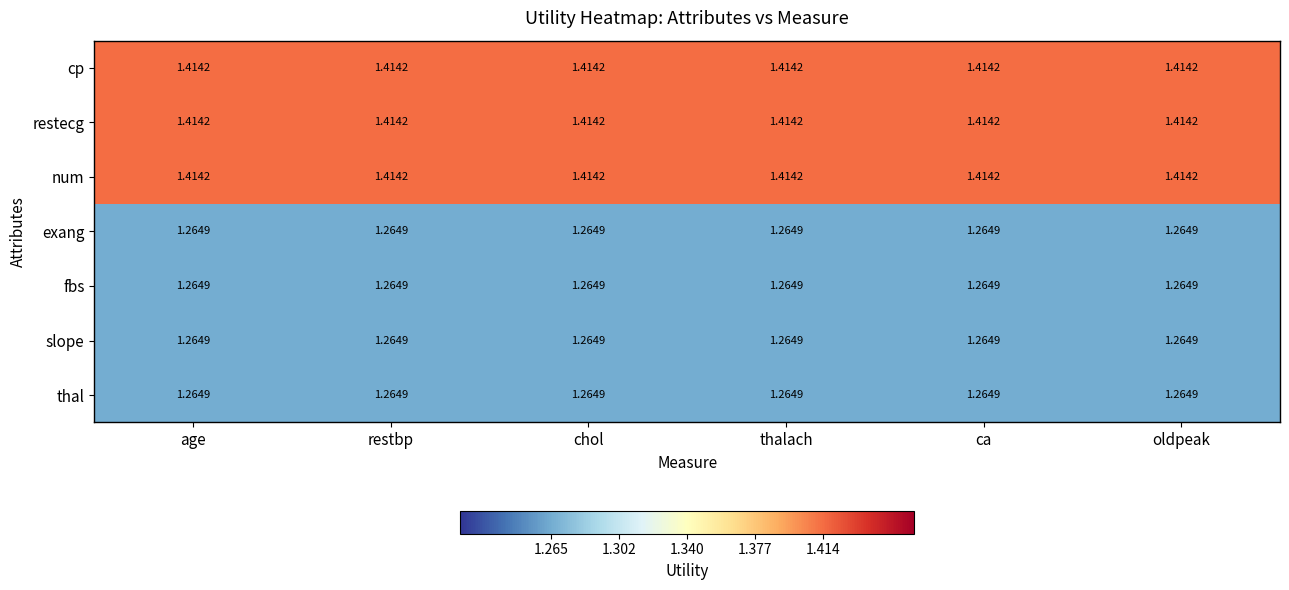

Is the value of exang at age greater than the value of restecg at ca?

No